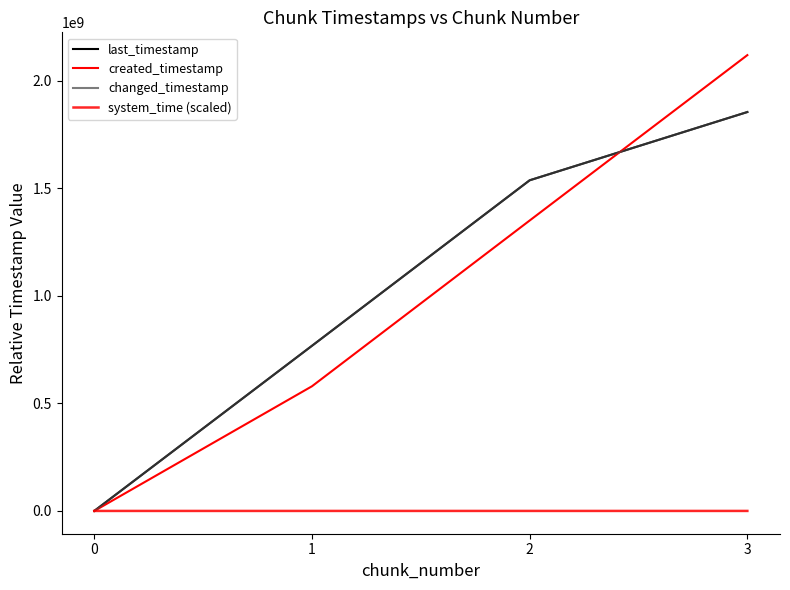

At how many categories does at least one series exceed 184178748?

3